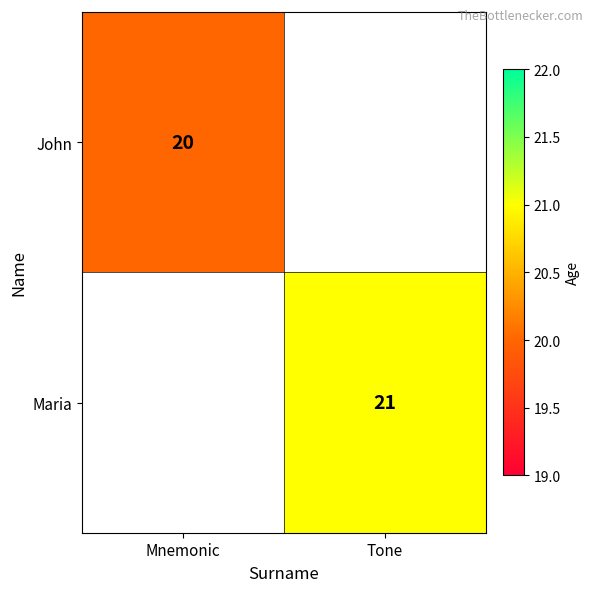

The value of John at Mnemonic is 11. True or false?

False